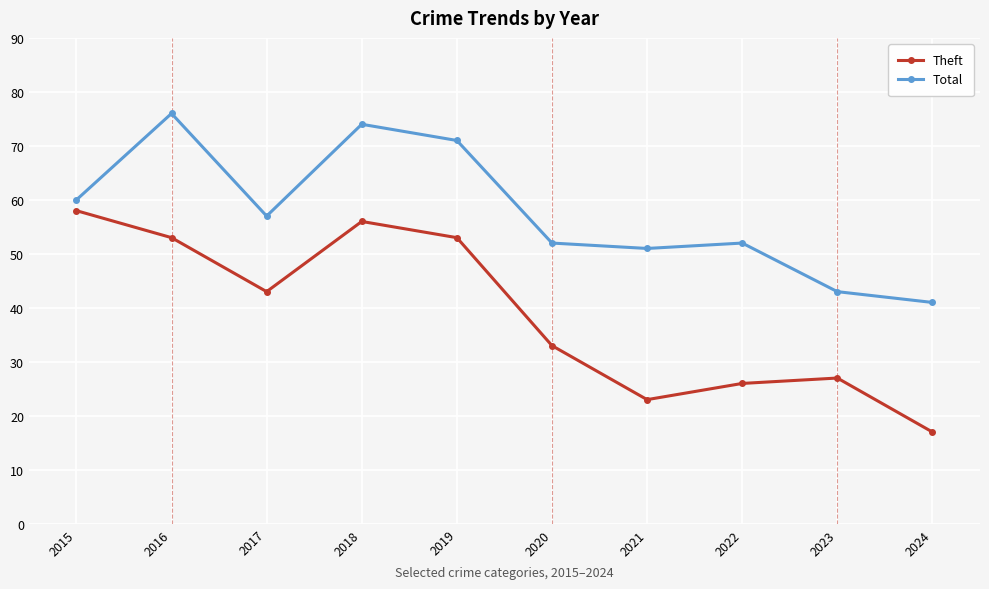

The value of Total at 2017 is 57. True or false?

True